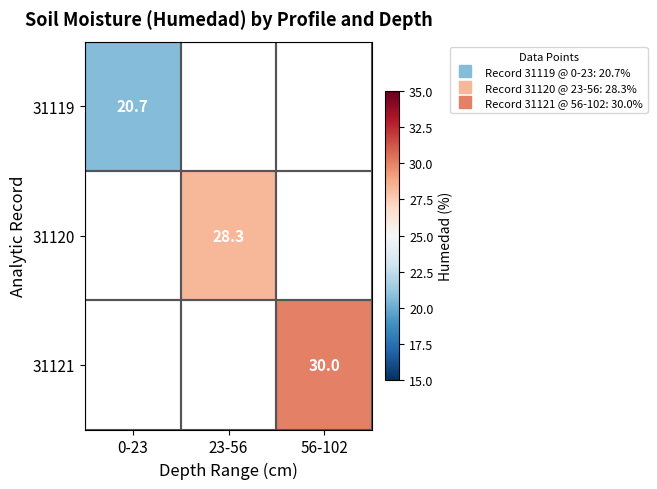

What is the minimum value shown in the chart?

20.7